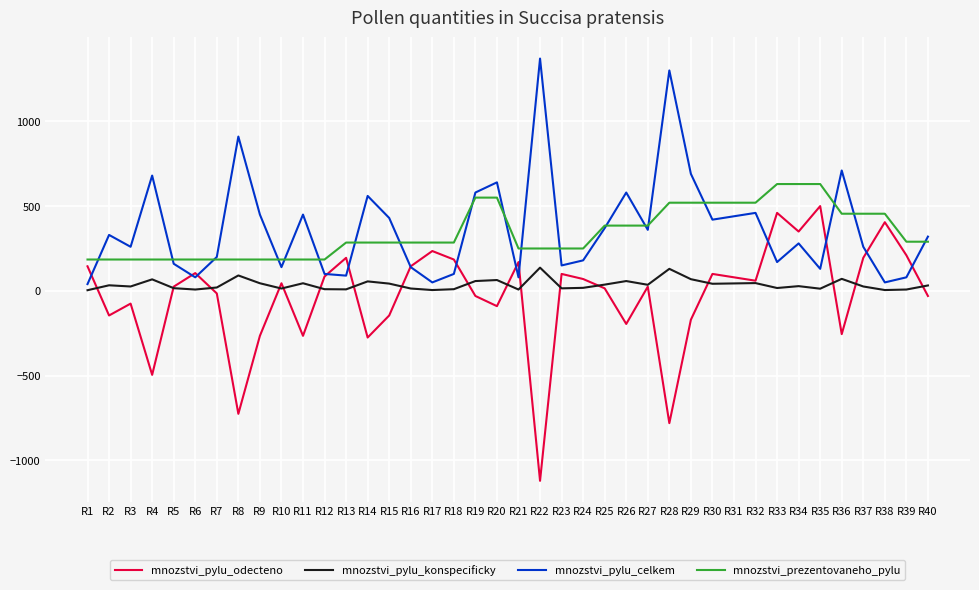

The value of mnozstvi_pylu_celkem at R31 is 164. True or false?

False